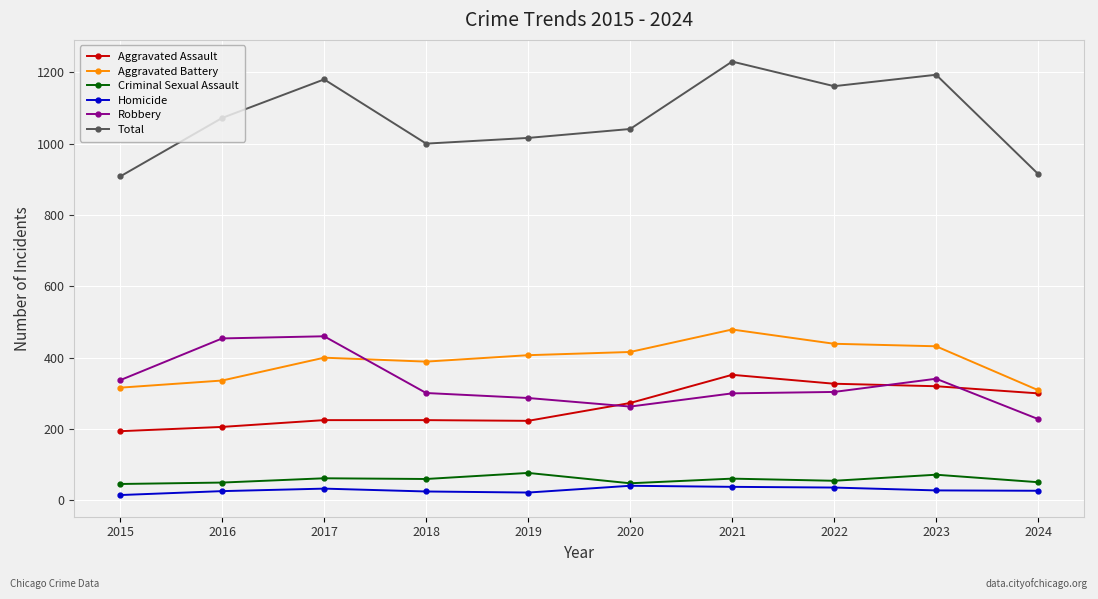

Which series has the widest spread of values?

Total